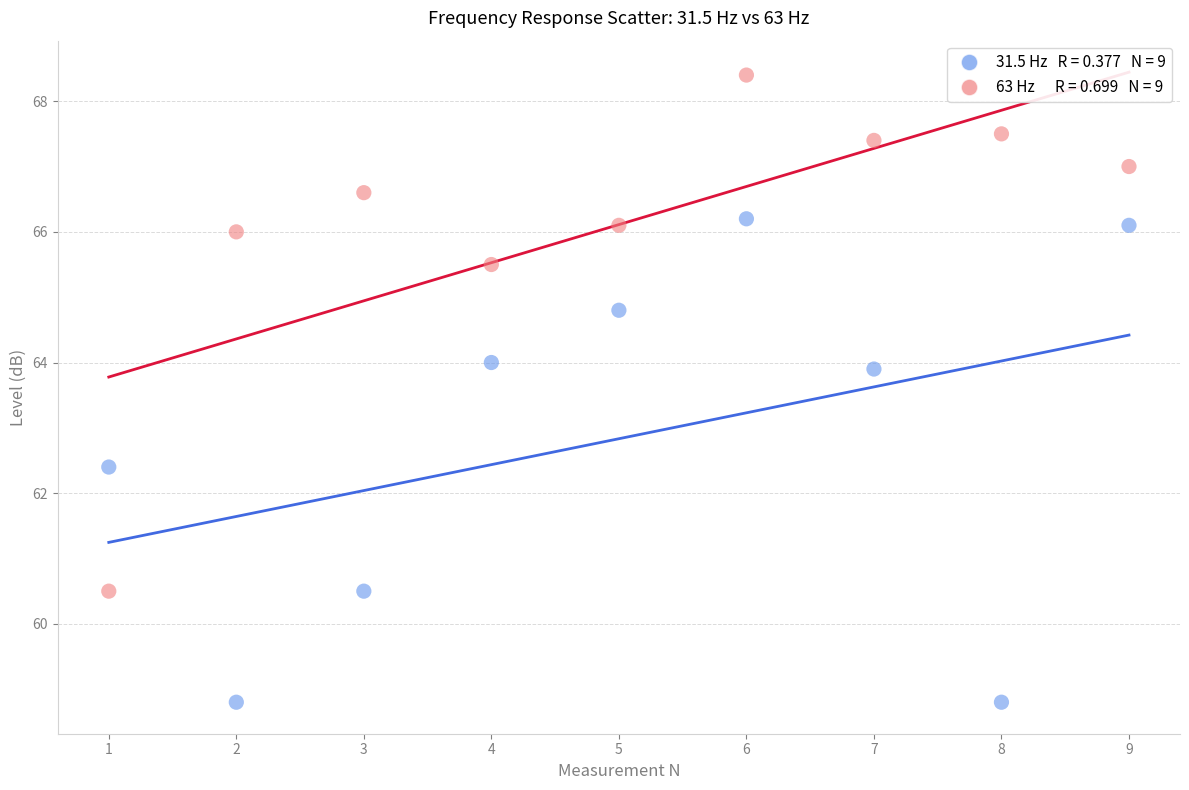

Across all data points, what is the range of X values (max minus min)?

8.0